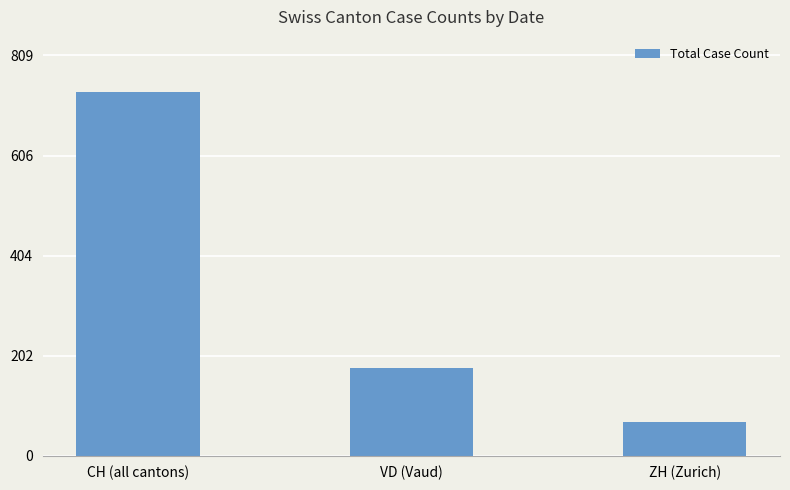

Count the number of categories in the chart.

3